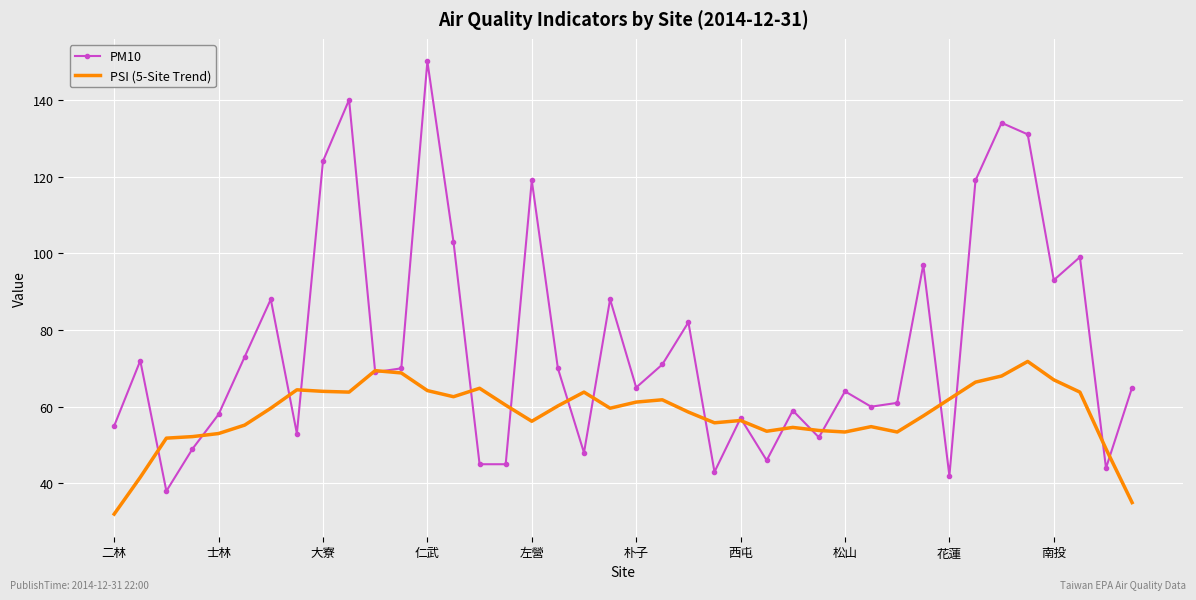

Which series has the largest total across all categories?

PM10